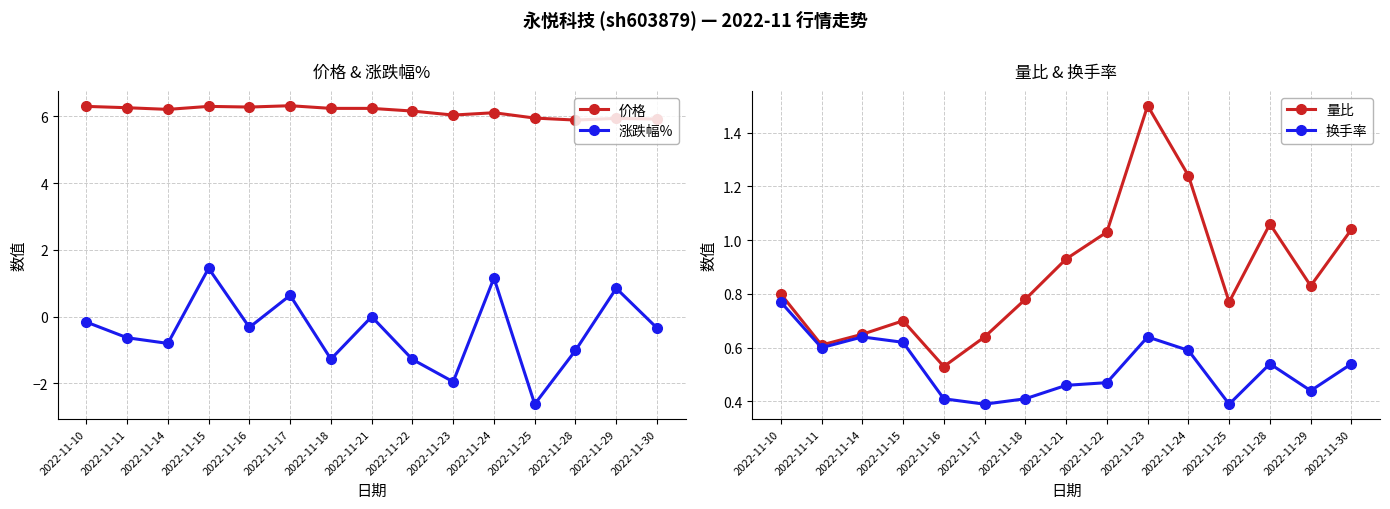

At which category does 量比 reach its first local peak?

2022-11-15